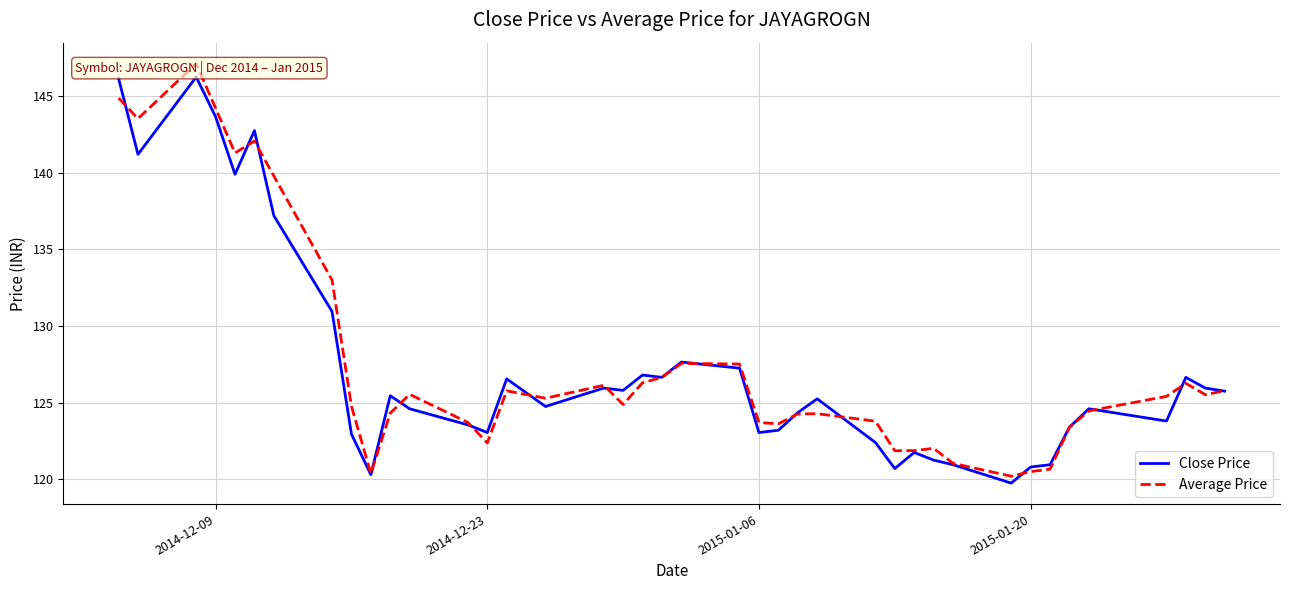

True or false: Close Price has a value of 170.9 at 2015-01-06.

False